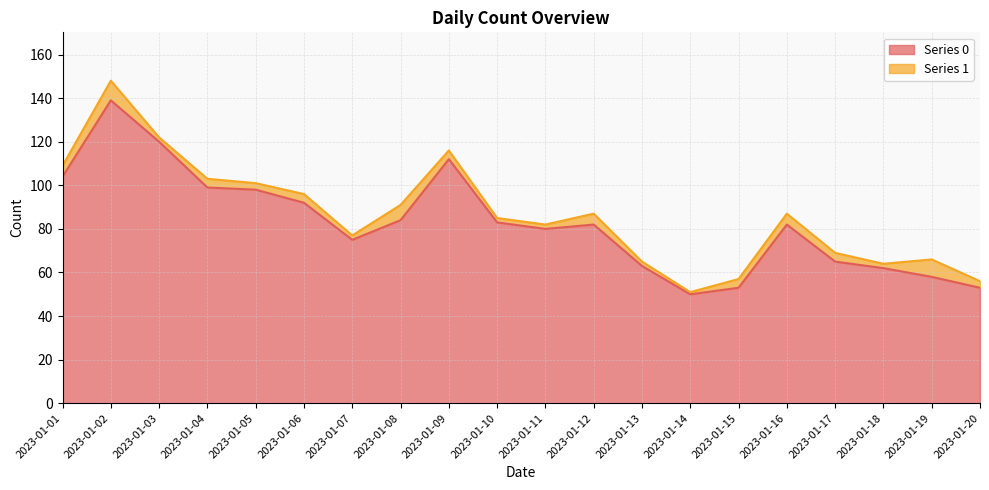

At which label does Series 0 reach its peak?

2023-01-02